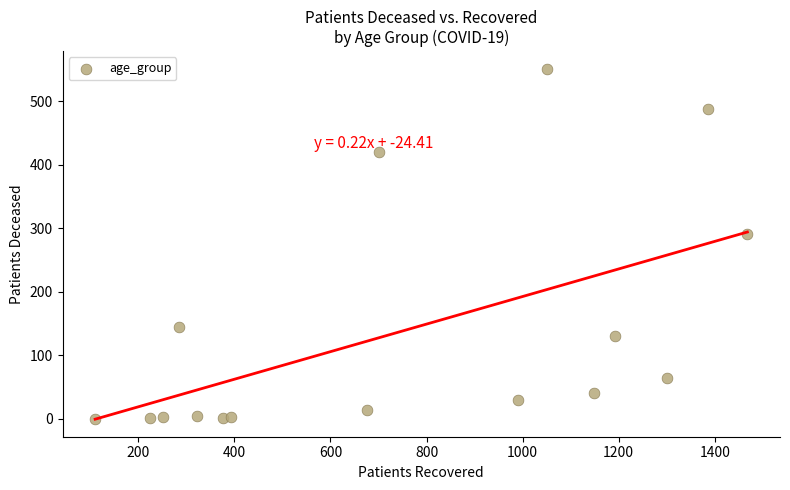

What Y value in the scatter plot is closest to 275?

291